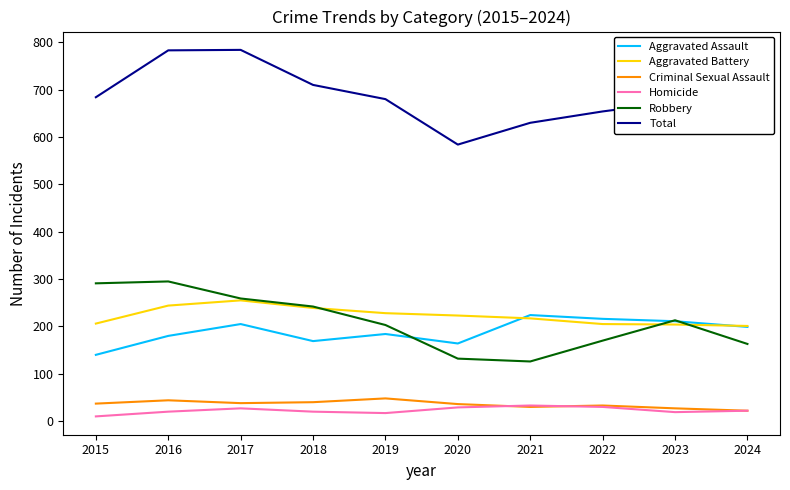

Is the value of Aggravated Battery at 2021 greater than the value of Homicide at 2018?

Yes